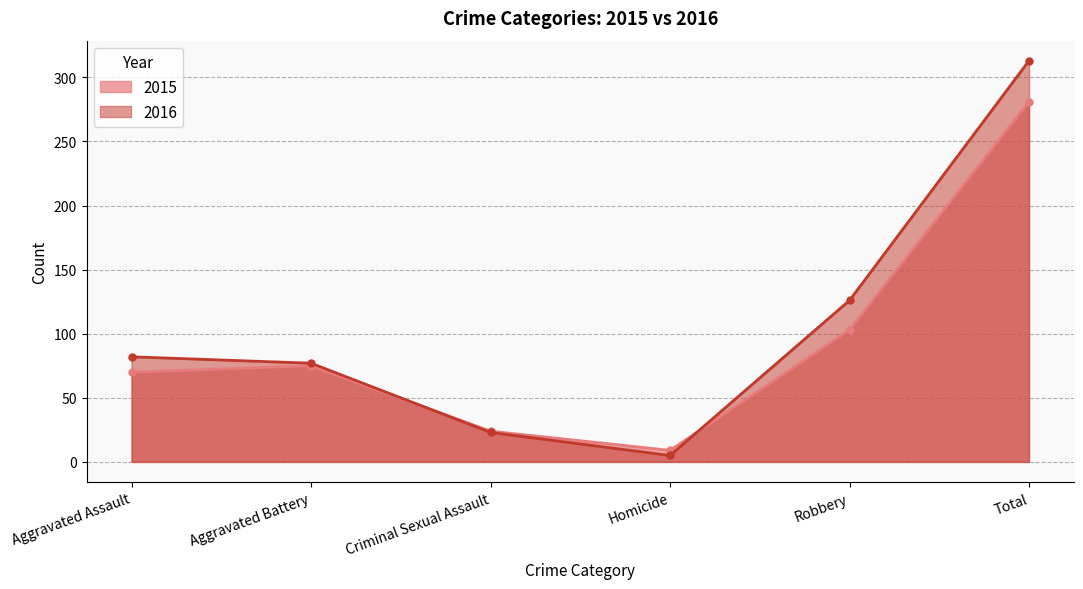

How many lines are shown in the chart?

2